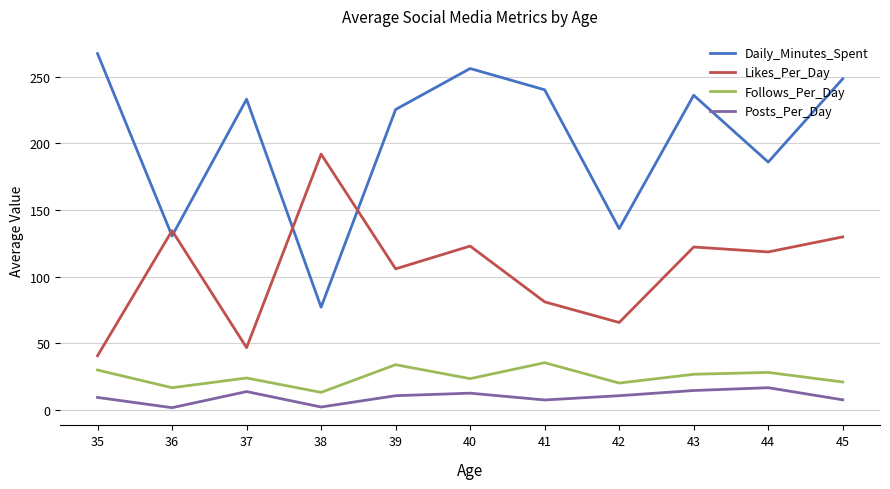

What is the difference between the Likes_Per_Day values at 36 and 40?

11.6